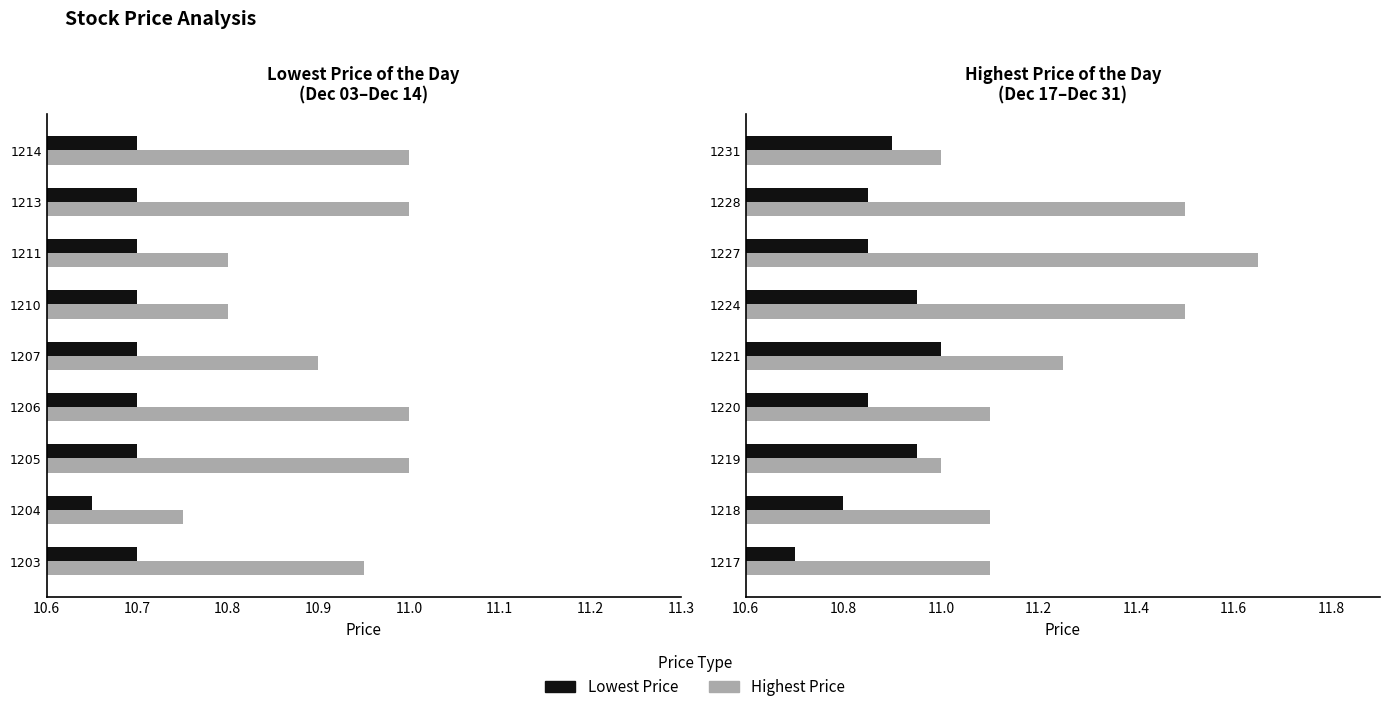

List the series in order of their peak value, highest first.

Highest Price, Lowest Price